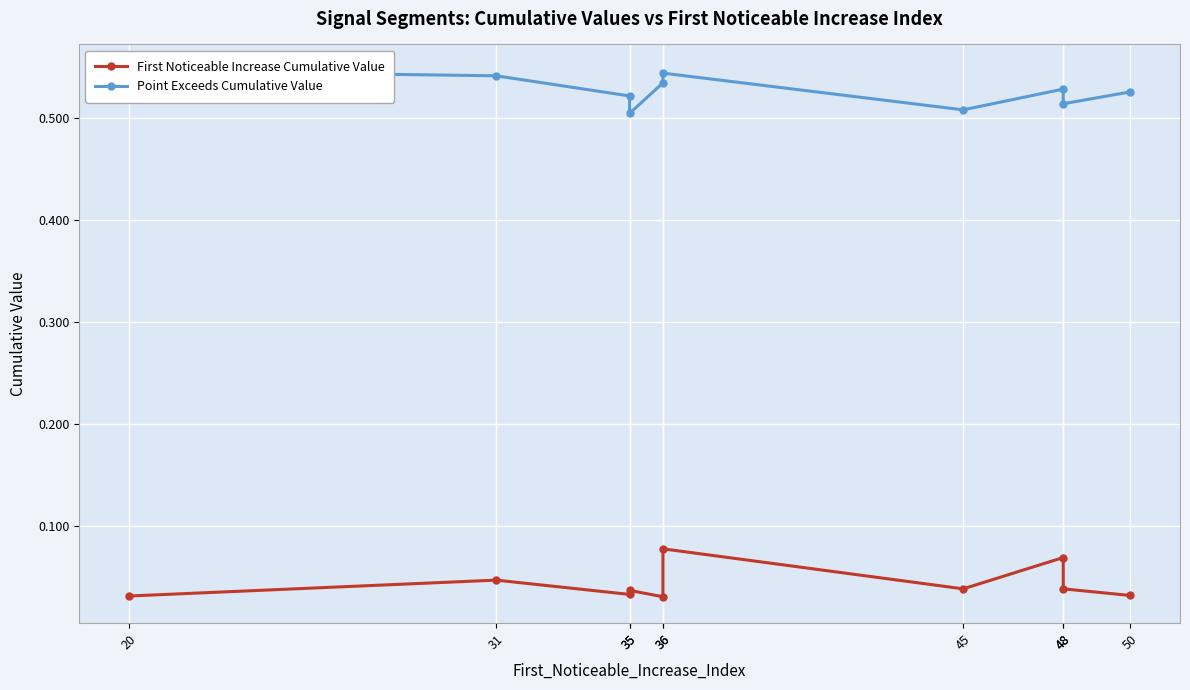

Which series has the largest total across all categories?

Point Exceeds Cumulative Value